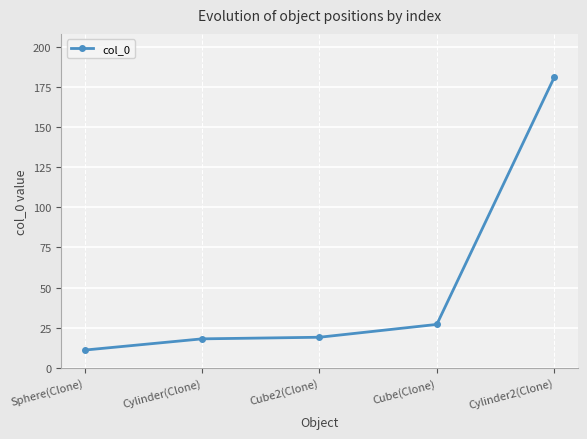

The chart shows a value of 19 at Cube2(Clone). True or false?

True